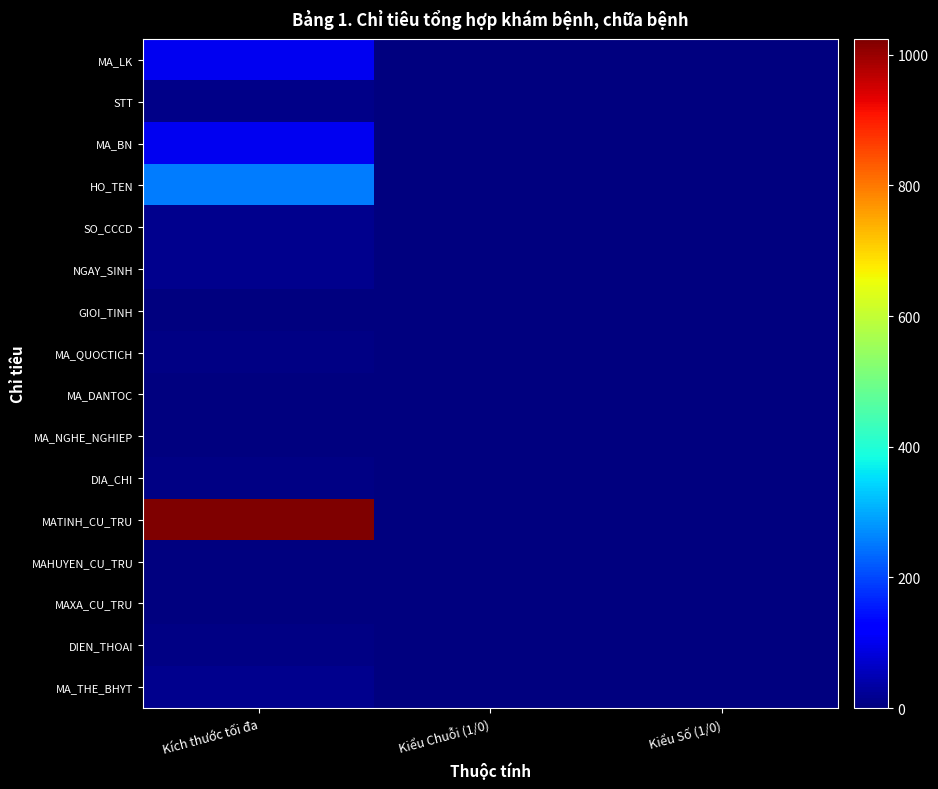

Which series has the largest total across all categories?

MATINH_CU_TRU